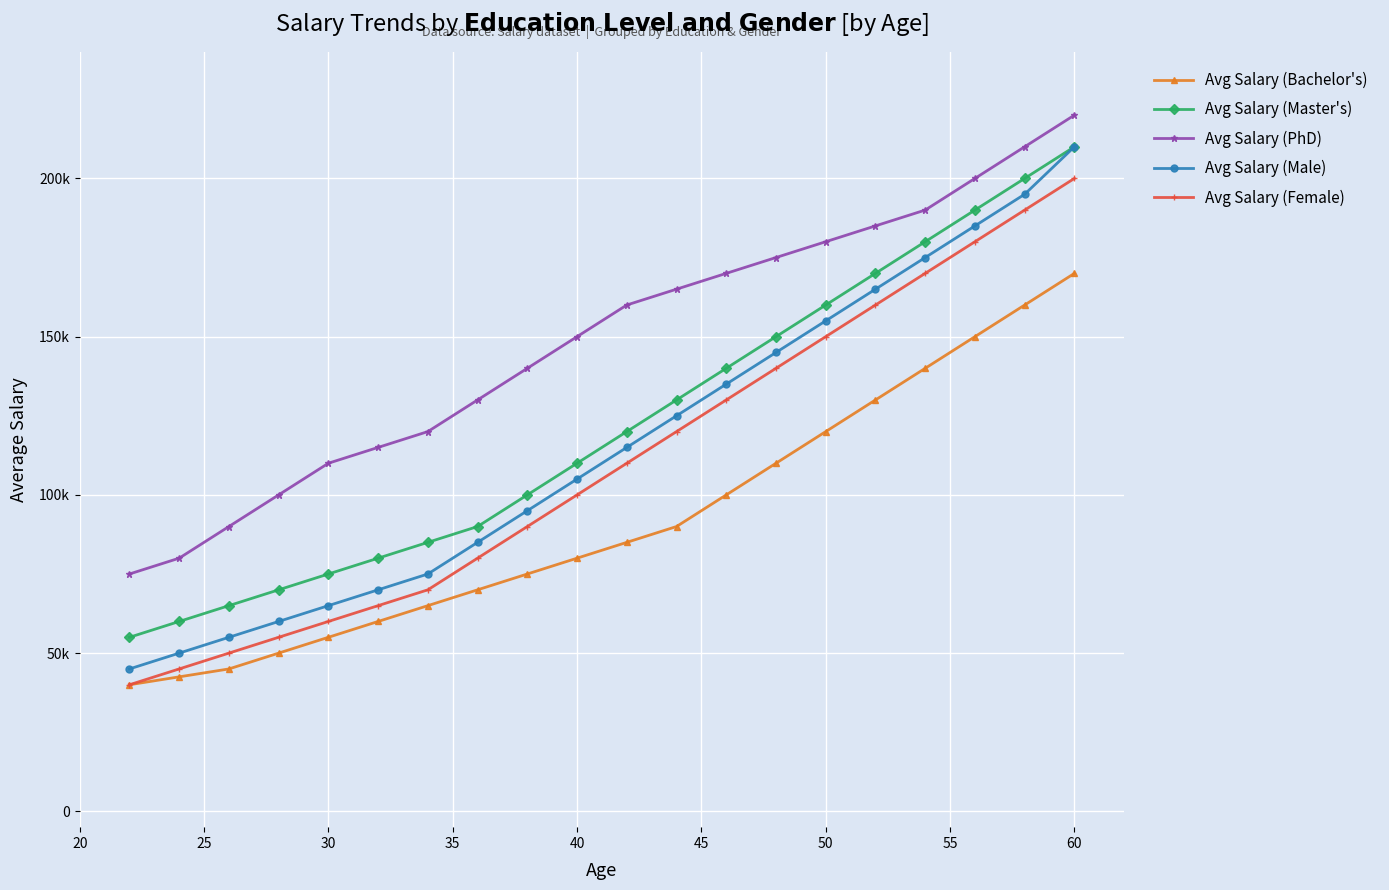

Is this an area chart (filled region under the line)?

No